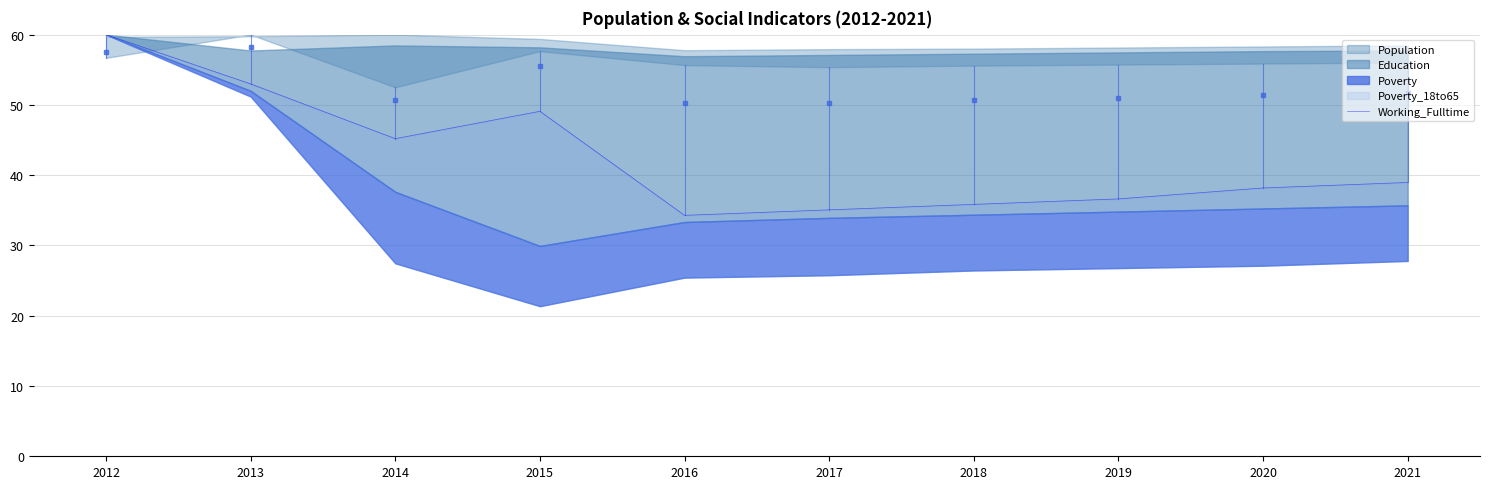

How many points are lower than both their immediate neighbors (excluding endpoints)?

2